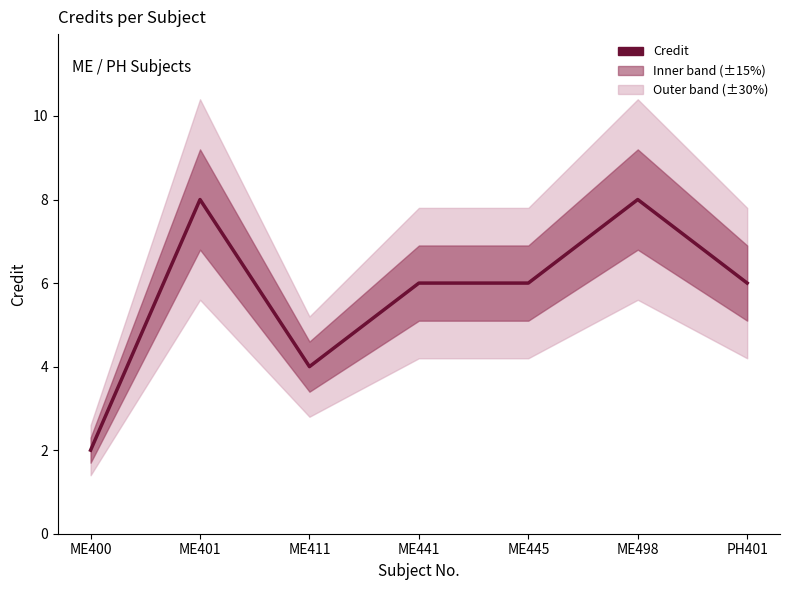

List the labels in order of value, largest first.

ME401, ME498, ME441, ME445, PH401, ME411, ME400